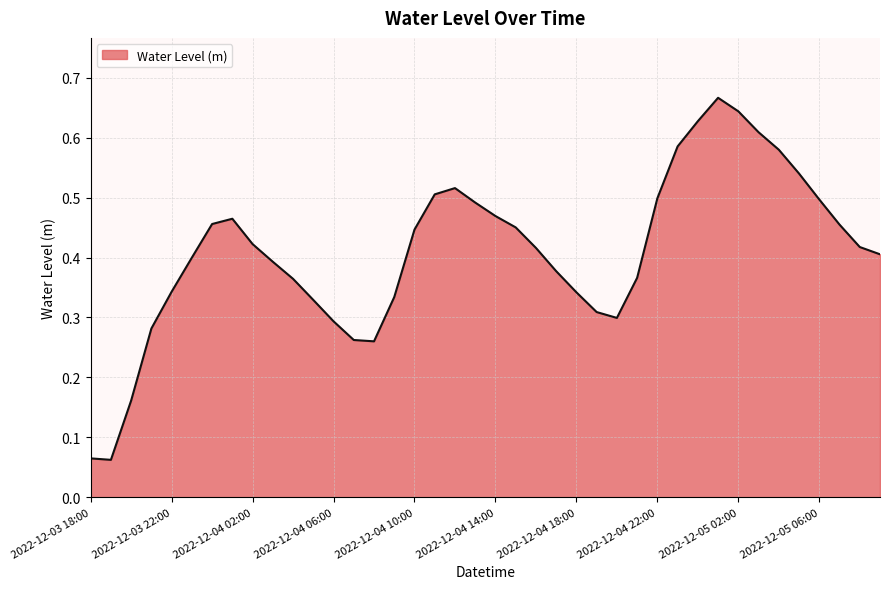

Does the chart have visible grid lines?

Yes